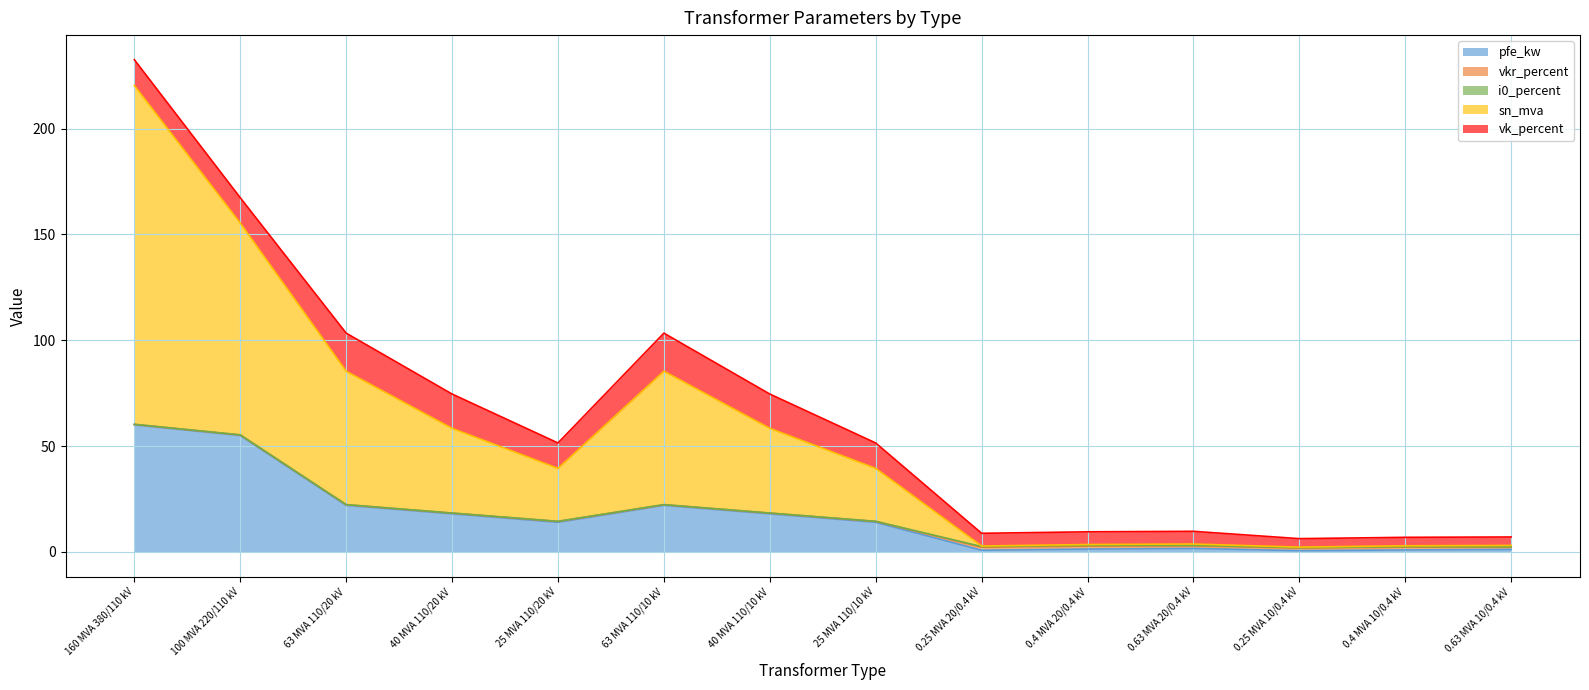

Reading left to right, what are all the values shown in this chart?

pfe_kw: 160 MVA 380/110 kV=60.0	100 MVA 220/110 kV=55.0	63 MVA 110/20 kV=22.0	40 MVA 110/20 kV=18.0	25 MVA 110/20 kV=14.0	63 MVA 110/10 kV=22.0	40 MVA 110/10 kV=18.0	25 MVA 110/10 kV=14.0	0.25 MVA 20/0.4 kV=0.8	0.4 MVA 20/0.4 kV=1.4	0.63 MVA 20/0.4 kV=1.6	0.25 MVA 10/0.4 kV=0.6	0.4 MVA 10/0.4 kV=0.9	0.63 MVA 10/0.4 kV=1.2
vkr_percent: 160 MVA 380/110 kV=0.2	100 MVA 220/110 kV=0.3	63 MVA 110/20 kV=0.3	40 MVA 110/20 kV=0.3	25 MVA 110/20 kV=0.4	63 MVA 110/10 kV=0.3	40 MVA 110/10 kV=0.3	25 MVA 110/10 kV=0.4	0.25 MVA 20/0.4 kV=1.4	0.4 MVA 20/0.4 kV=1.4	0.63 MVA 20/0.4 kV=1.2	0.25 MVA 10/0.4 kV=1.2	0.4 MVA 10/0.4 kV=1.3	0.63 MVA 10/0.4 kV=1.1
i0_percent: 160 MVA 380/110 kV=0.1	100 MVA 220/110 kV=0.1	63 MVA 110/20 kV=0.0	40 MVA 110/20 kV=0.1	25 MVA 110/20 kV=0.1	63 MVA 110/10 kV=0.0	40 MVA 110/10 kV=0.1	25 MVA 110/10 kV=0.1	0.25 MVA 20/0.4 kV=0.3	0.4 MVA 20/0.4 kV=0.3	0.63 MVA 20/0.4 kV=0.3	0.25 MVA 10/0.4 kV=0.2	0.4 MVA 10/0.4 kV=0.2	0.63 MVA 10/0.4 kV=0.2
sn_mva: 160 MVA 380/110 kV=160.0	100 MVA 220/110 kV=100.0	63 MVA 110/20 kV=63.0	40 MVA 110/20 kV=40.0	25 MVA 110/20 kV=25.0	63 MVA 110/10 kV=63.0	40 MVA 110/10 kV=40.0	25 MVA 110/10 kV=25.0	0.25 MVA 20/0.4 kV=0.2	0.4 MVA 20/0.4 kV=0.4	0.63 MVA 20/0.4 kV=0.6	0.25 MVA 10/0.4 kV=0.2	0.4 MVA 10/0.4 kV=0.4	0.63 MVA 10/0.4 kV=0.6
vk_percent: 160 MVA 380/110 kV=12.2	100 MVA 220/110 kV=12.0	63 MVA 110/20 kV=18.0	40 MVA 110/20 kV=16.2	25 MVA 110/20 kV=12.0	63 MVA 110/10 kV=18.0	40 MVA 110/10 kV=16.2	25 MVA 110/10 kV=12.0	0.25 MVA 20/0.4 kV=6.0	0.4 MVA 20/0.4 kV=6.0	0.63 MVA 20/0.4 kV=6.0	0.25 MVA 10/0.4 kV=4.0	0.4 MVA 10/0.4 kV=4.0	0.63 MVA 10/0.4 kV=4.0